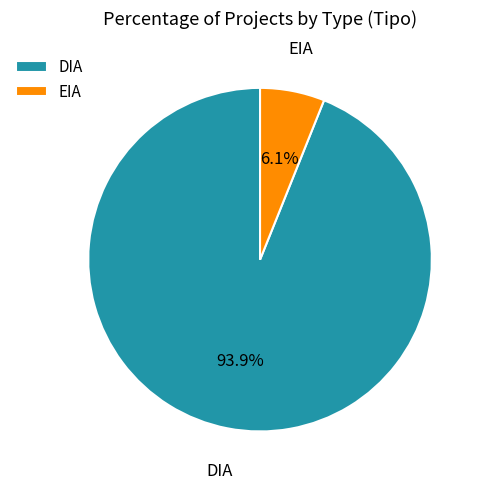

What is the ratio of the value at EIA to the value at DIA?

0.1